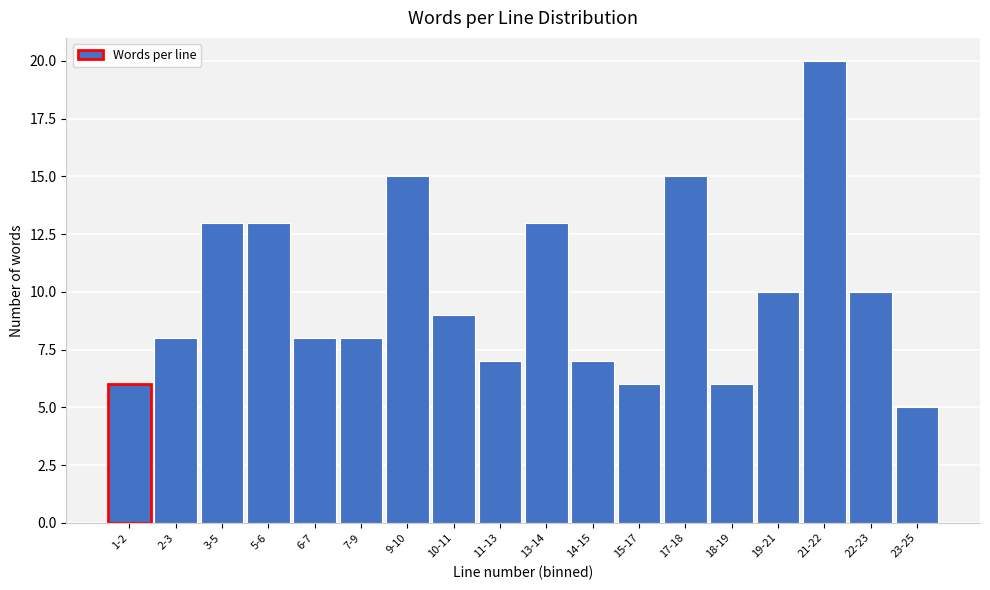

Reading left to right, extract all data points from this chart.

6	8	13	13	8	8	15	9	7	13	7	6	15	6	10	20	10	5